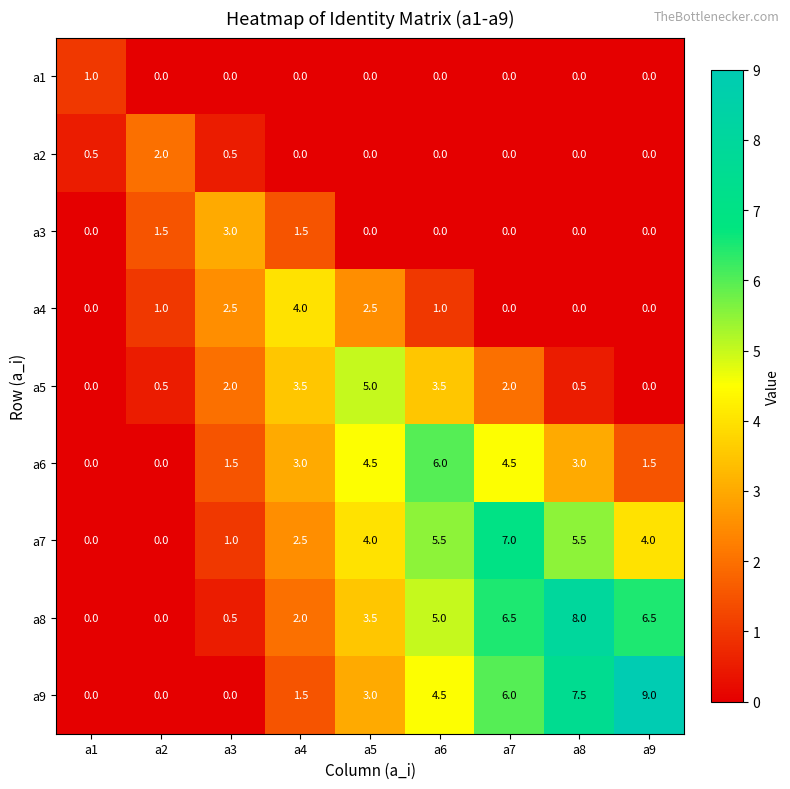

Rank the series by their maximum value, from lowest to highest.

a1, a2, a3, a4, a5, a6, a7, a8, a9